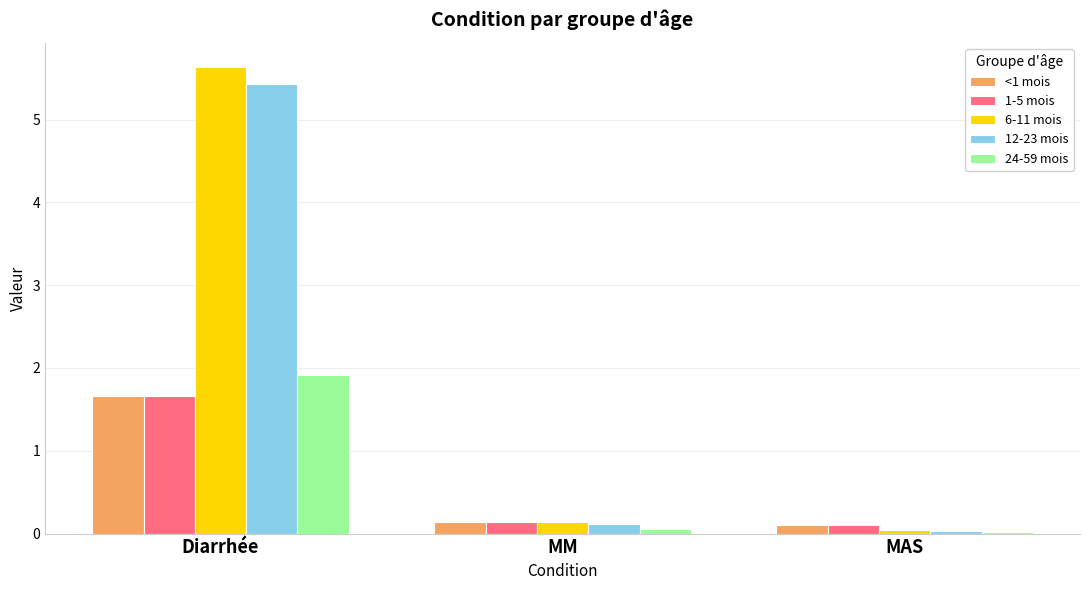

Where is 6-11 mois nearest to the value 2?

MM